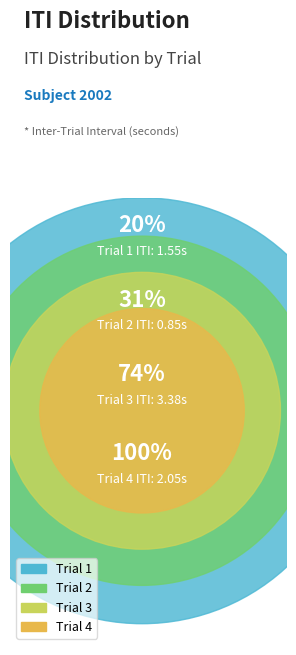

Rank the categories by value from highest to lowest.

Trial 3, Trial 4, Trial 1, Trial 2